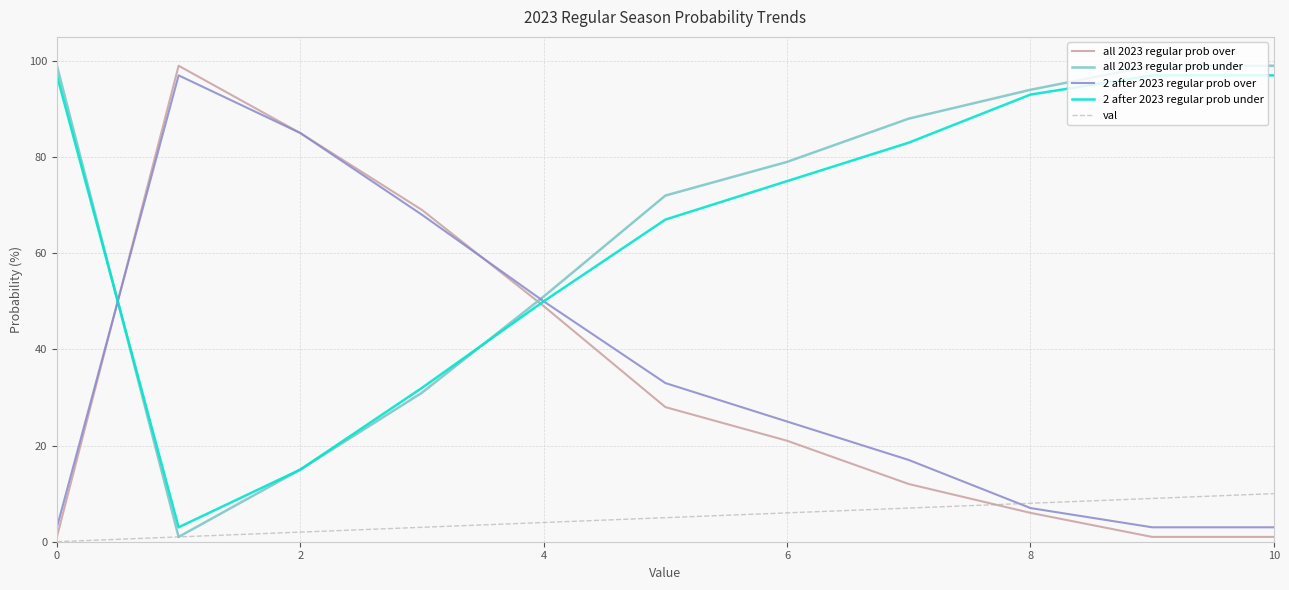

What is the maximum value for all 2023 regular prob under?

99